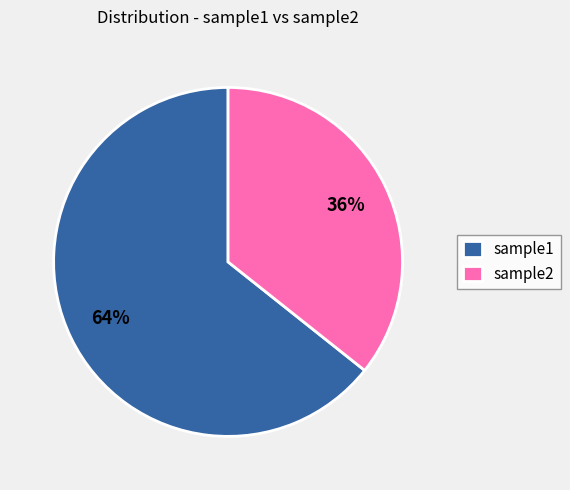

What is the largest slice in the pie chart?

sample1